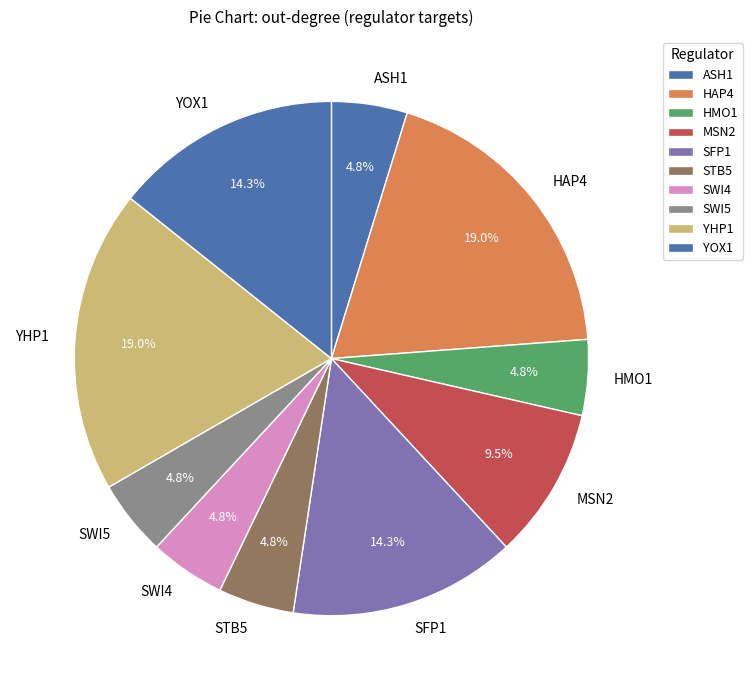

What is the total percentage of YOX1 and YHP1?

33.3%